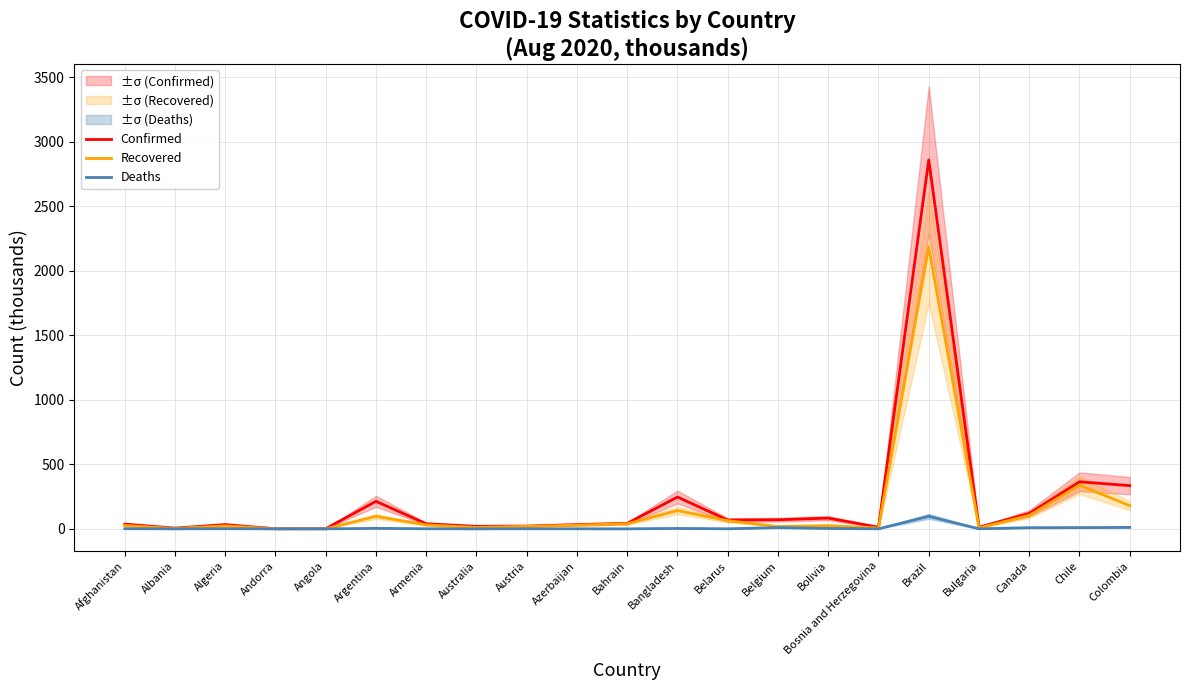

Rank the series by their average value, from highest to lowest.

Confirmed, Recovered, Deaths